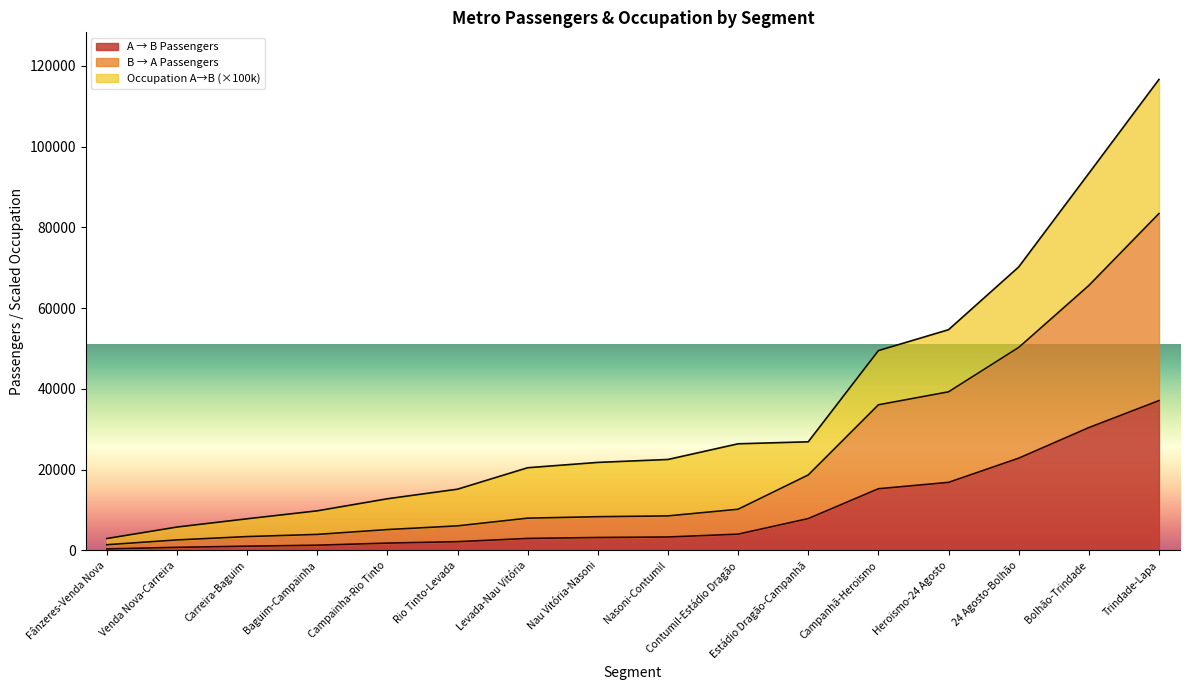

At which label does A → B Passengers reach its peak?

Trindade-Lapa